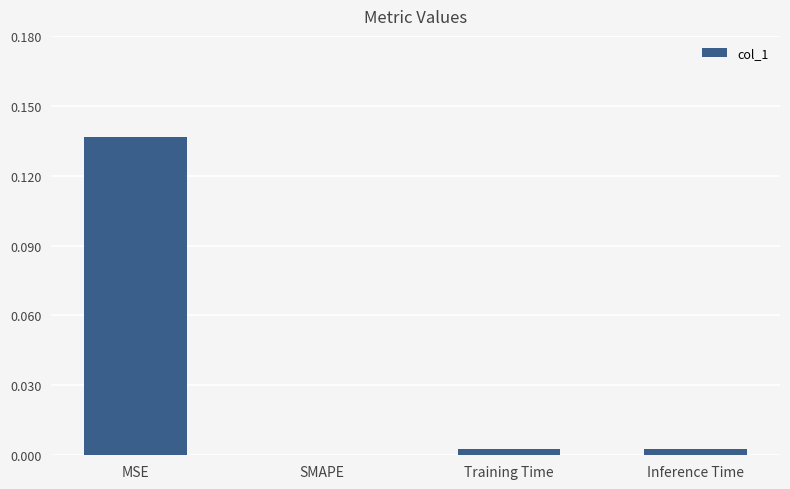

The value at SMAPE is -0.1. True or false?

False